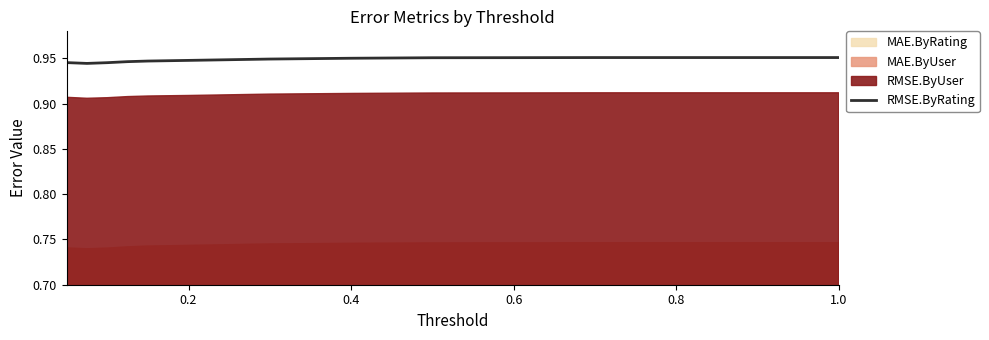

True or false: the data has more than 1 interior local peaks.

False